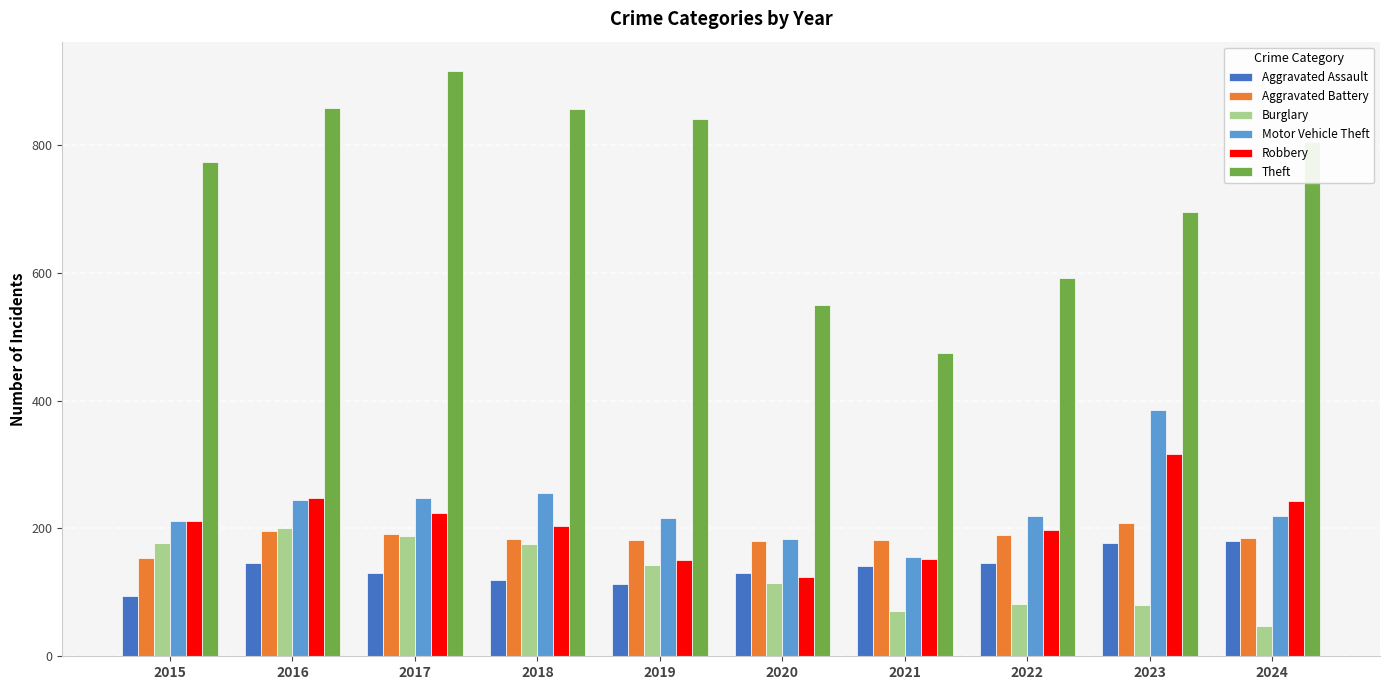

Between 2019 and 2022, which series saw the biggest shift?

Theft